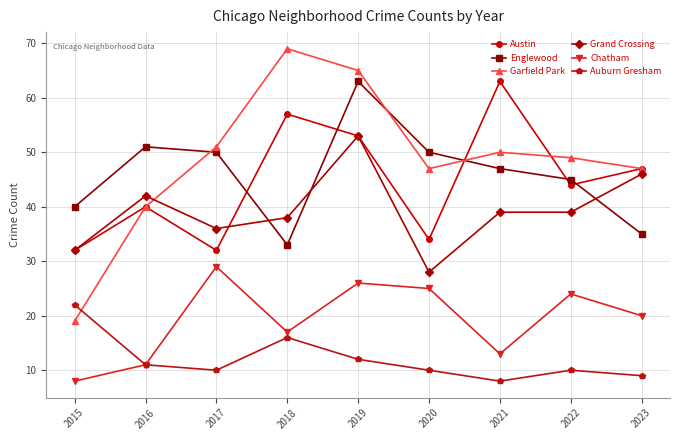

What are all the series names shown in the legend?

Austin, Englewood, Garfield Park, Grand Crossing, Chatham, Auburn Gresham